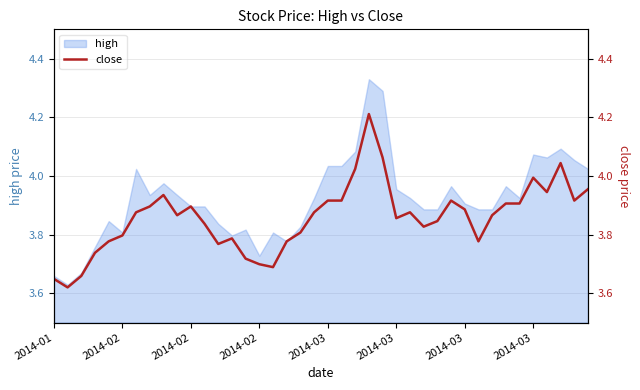

The chart shows a value of 5.8 at 18. True or false?

False